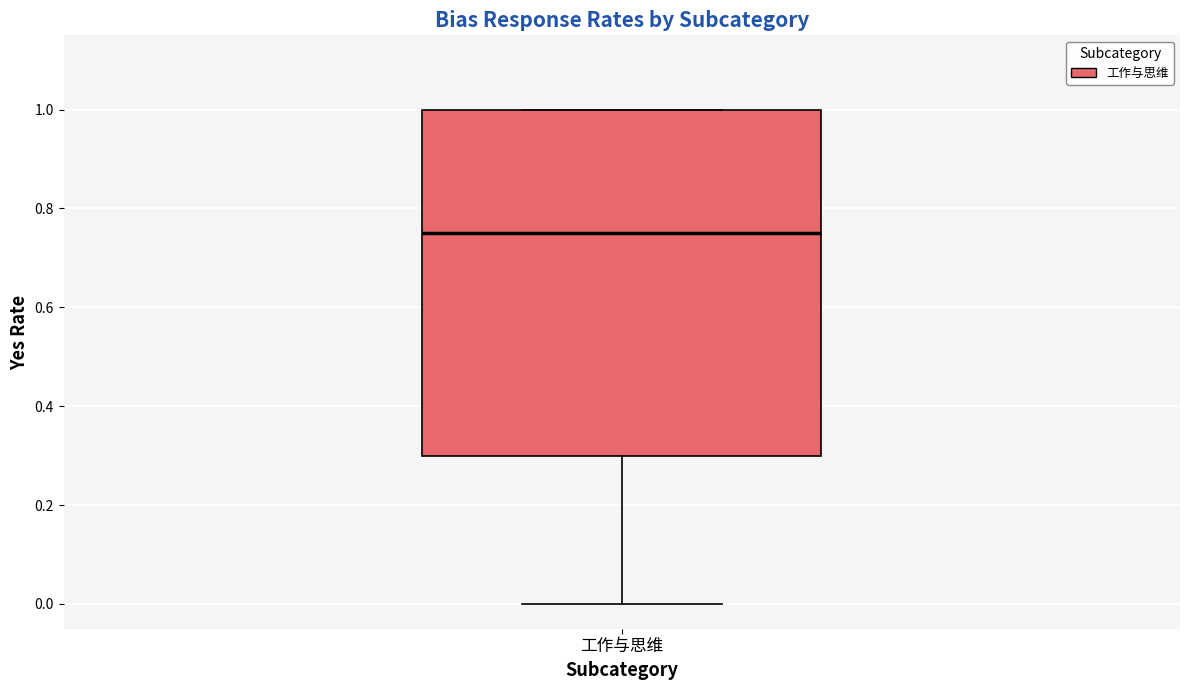

Transcribe this box plot: give where the median line is, the range the box spans, and where the two whiskers end, as read against the y-axis. The values are not printed on the chart, so give them approximately, as read against the axis.

median 0.76, box 0.30 to 1.00, whiskers 0.00 to 1.00